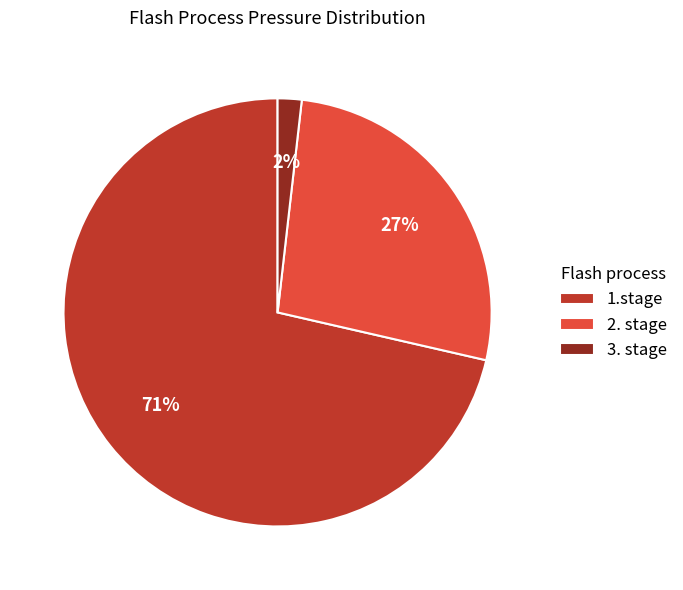

To the nearest percent, what is the average slice percentage?

33%